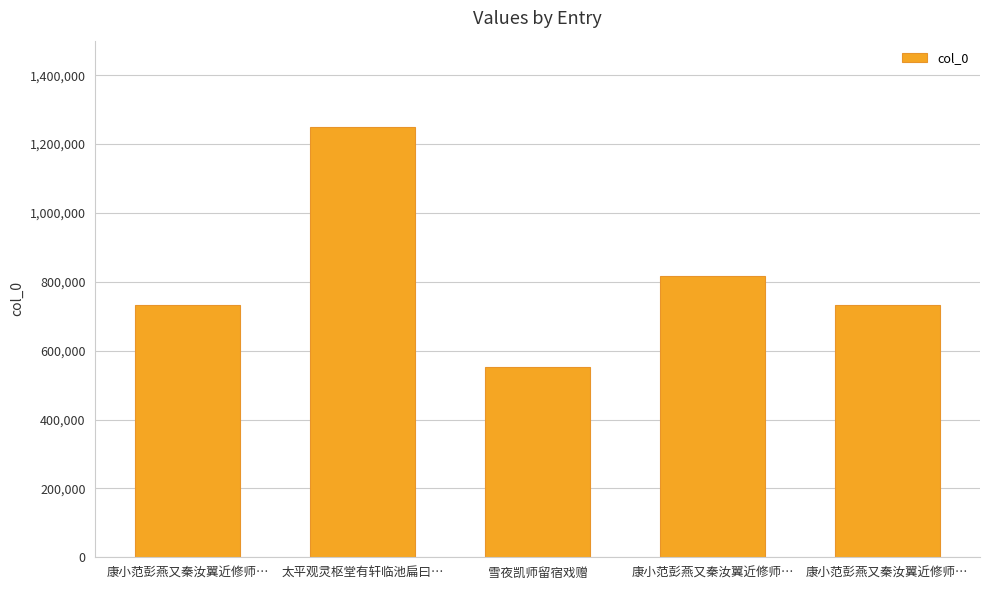

Reading right to left, extract all data points from this chart.

732541	816949	553628	1250280	732542